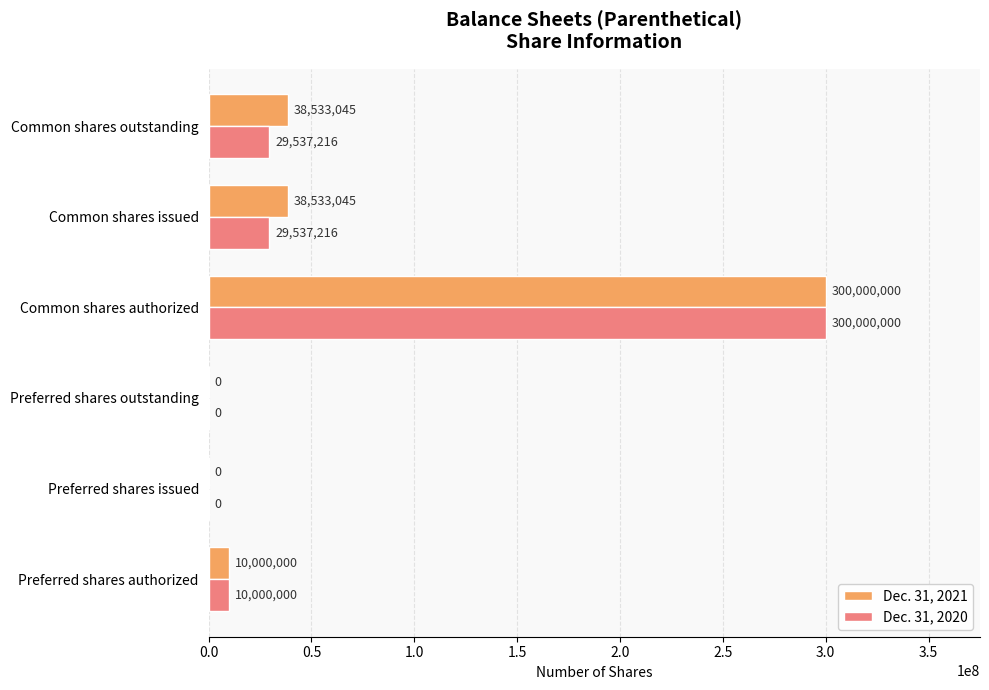

What is the highest value of the Dec. 31, 2020 series?

300000000